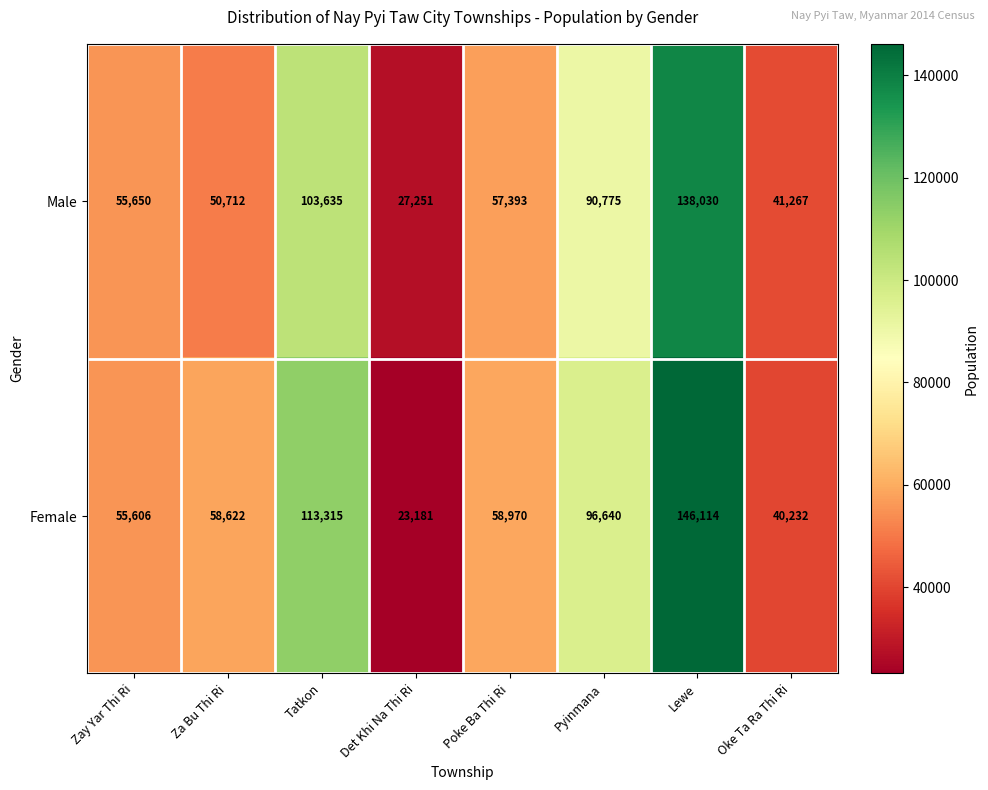

Which series has the largest total across all categories?

Female